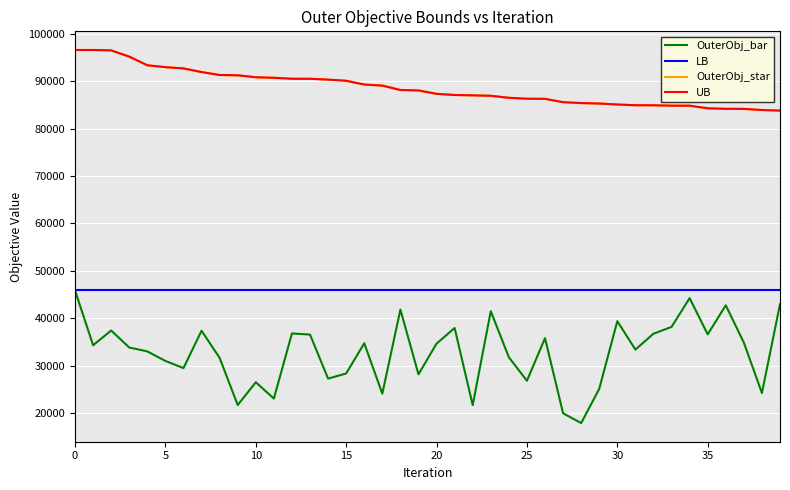

Is this an area chart (filled region under the line)?

No